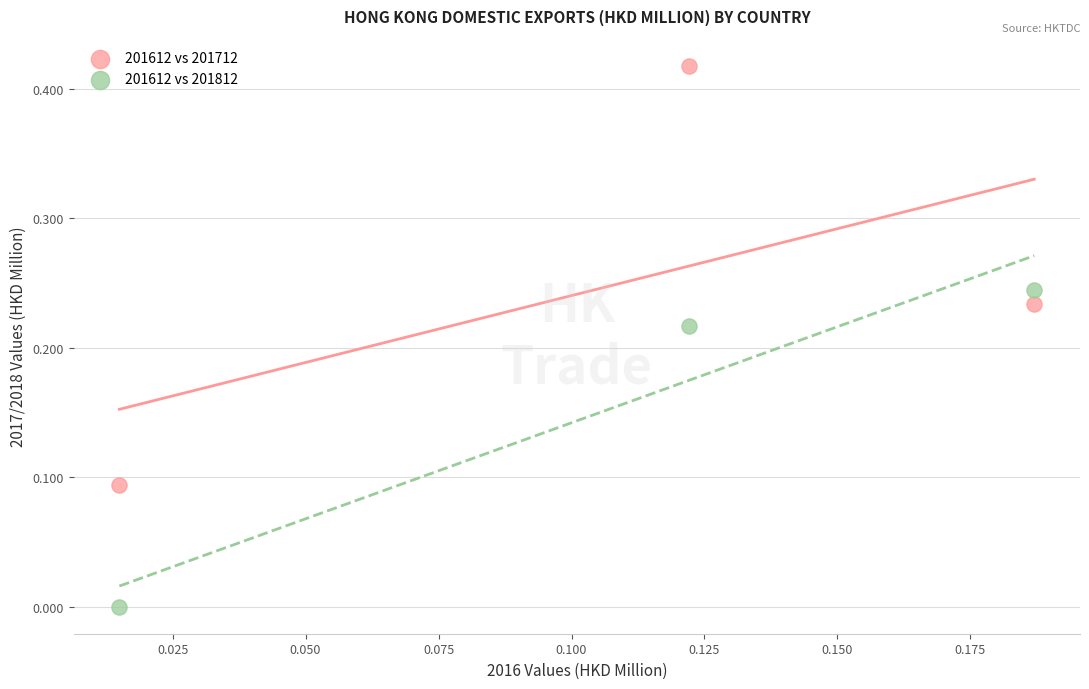

Which series has the widest spread of Y values?

201612 vs 201712